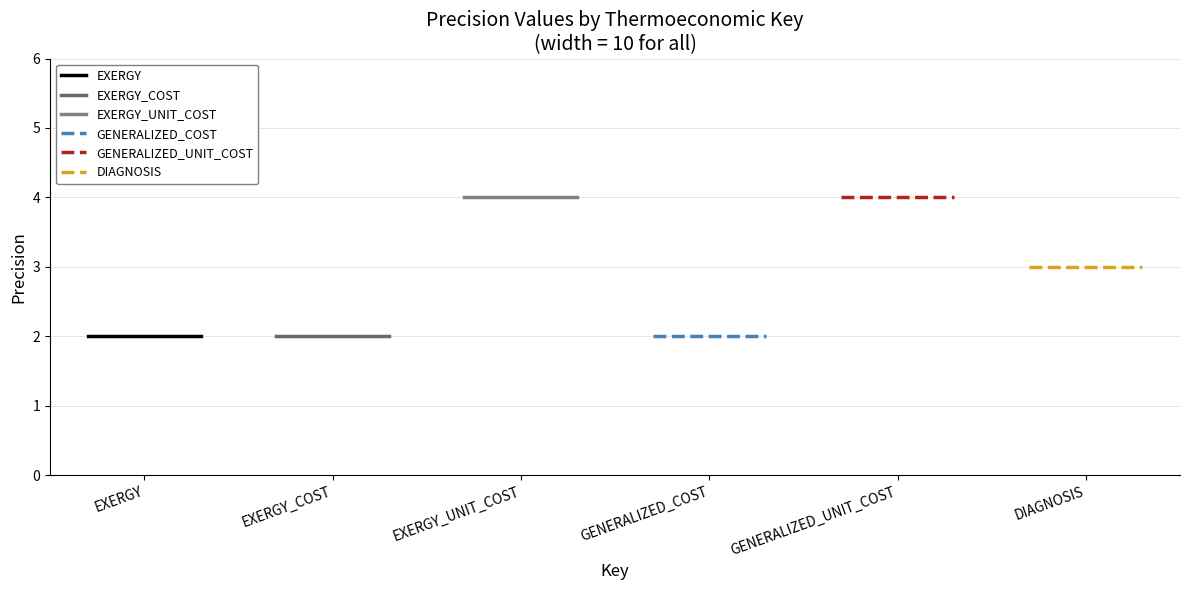

What is the sum of the EXERGY_COST values at EXERGY_COST and EXERGY?

4